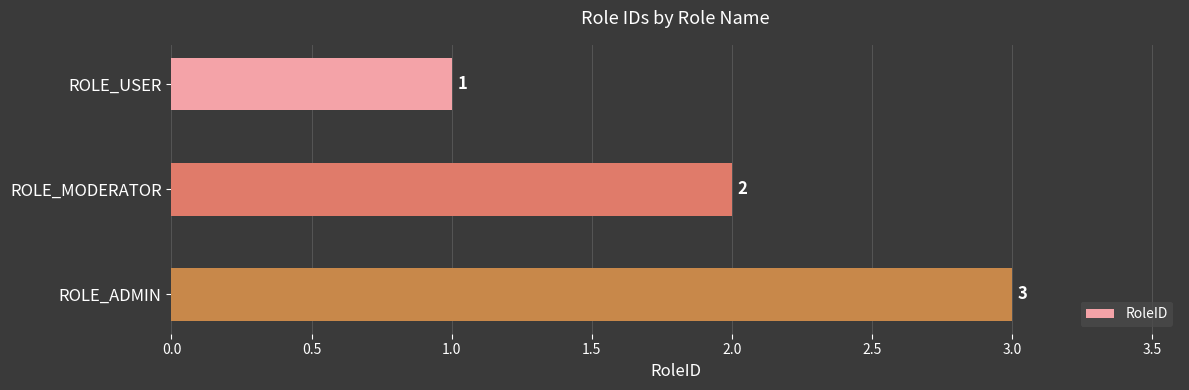

What is the sum of all values?

6